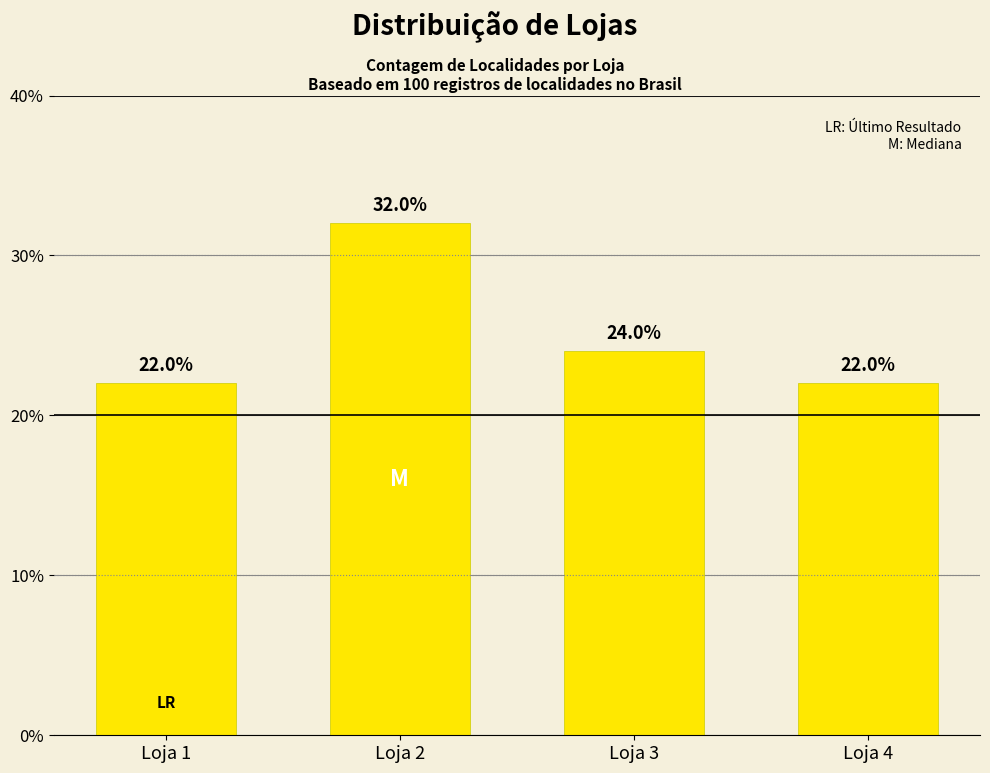

Reading right to left, list all the values displayed in this chart.

Loja 4=22	Loja 3=24	Loja 2=32	Loja 1=22